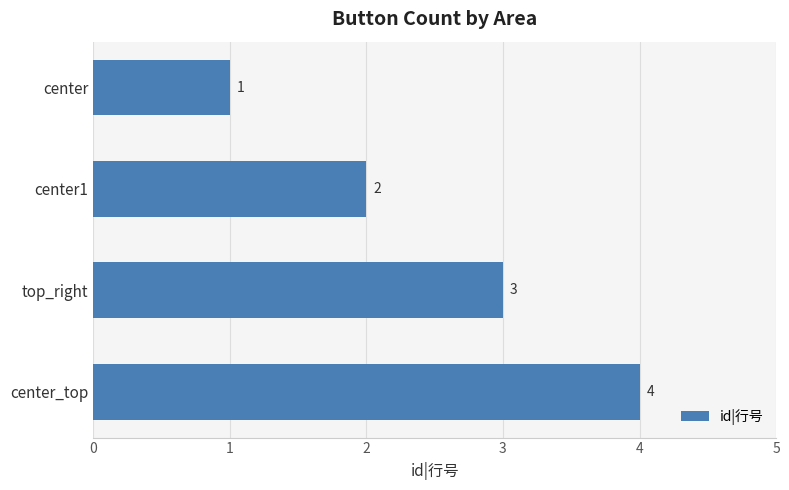

Approximately how many times larger is the value at center1 compared to top_right?

0.7